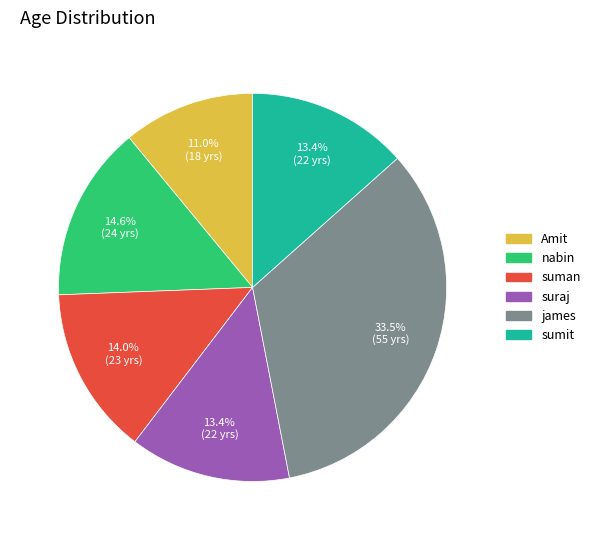

Combined, do suraj and james account for over 50%?

No